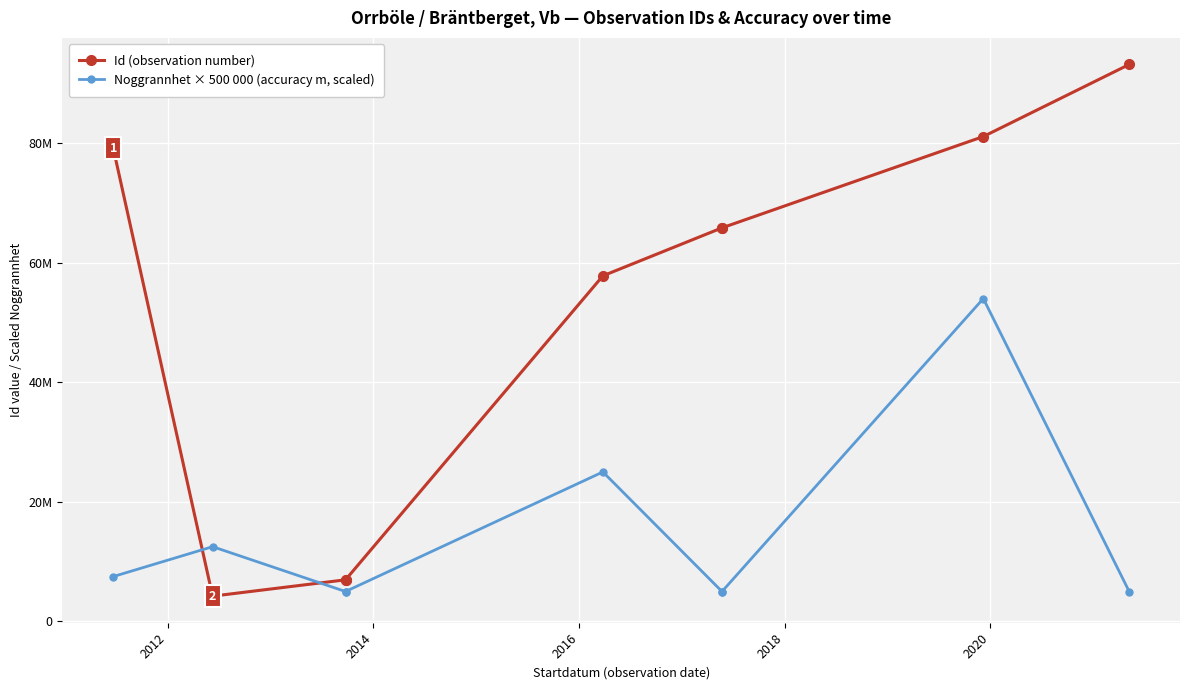

What are all the series names shown in the legend?

Id (observation number), Noggrannhet × 500 000 (accuracy m, scaled)